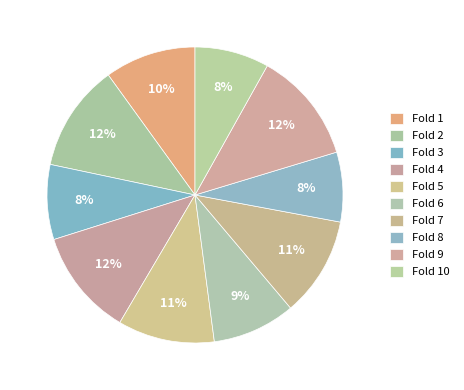

How many slices are in this pie chart?

10